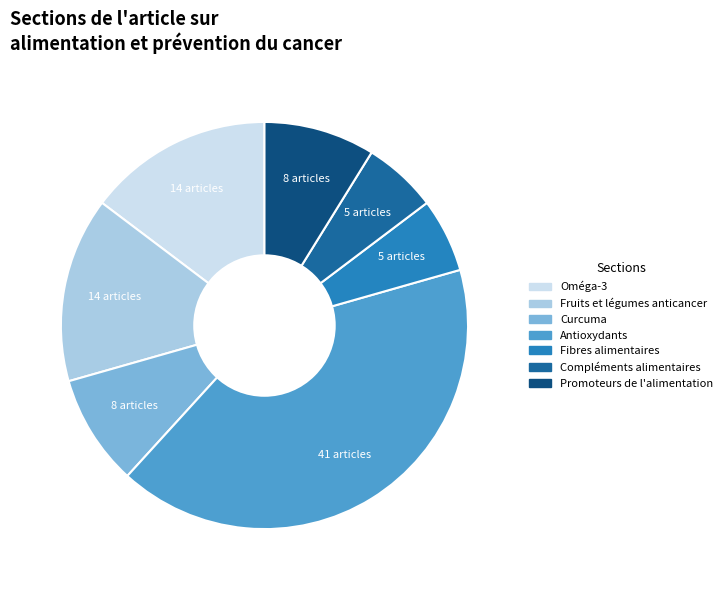

Is there any slice that represents more than half of the pie?

No